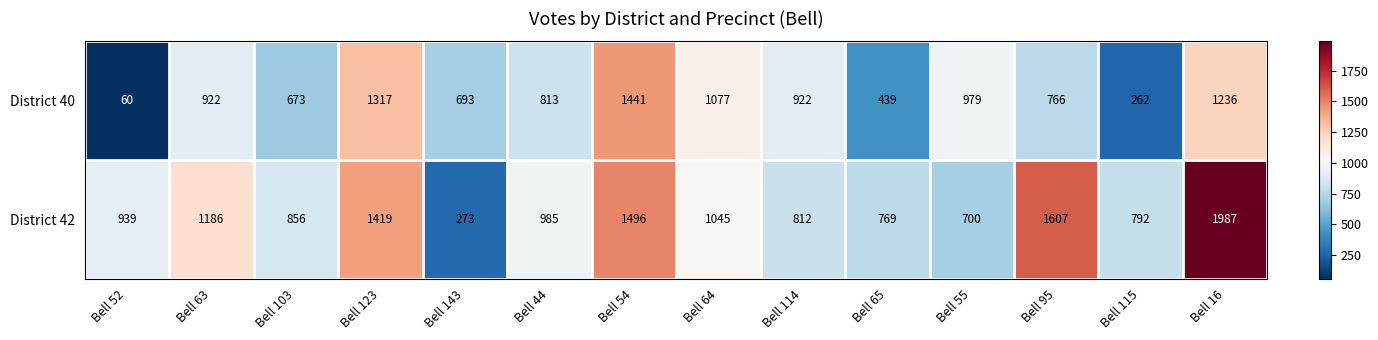

At Bell 55, list the series in order from largest to smallest.

District 40, District 42